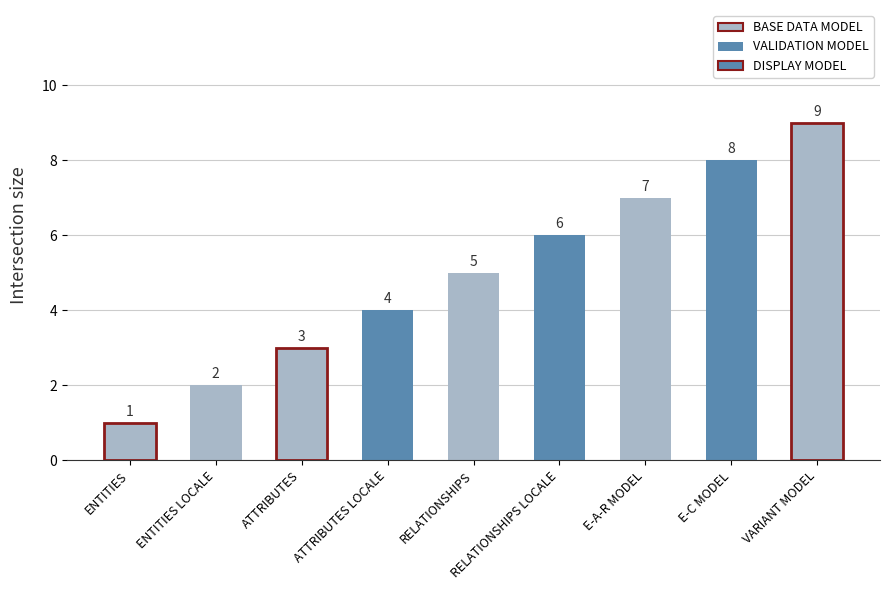

What is the minimum value shown in the chart?

1